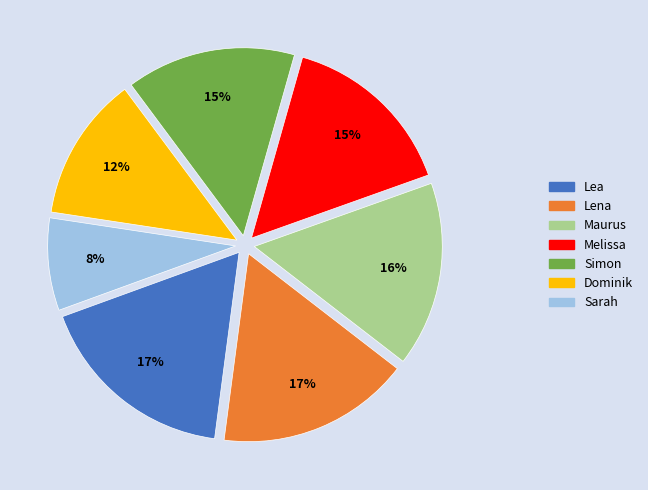

How many slices are in this pie chart?

7